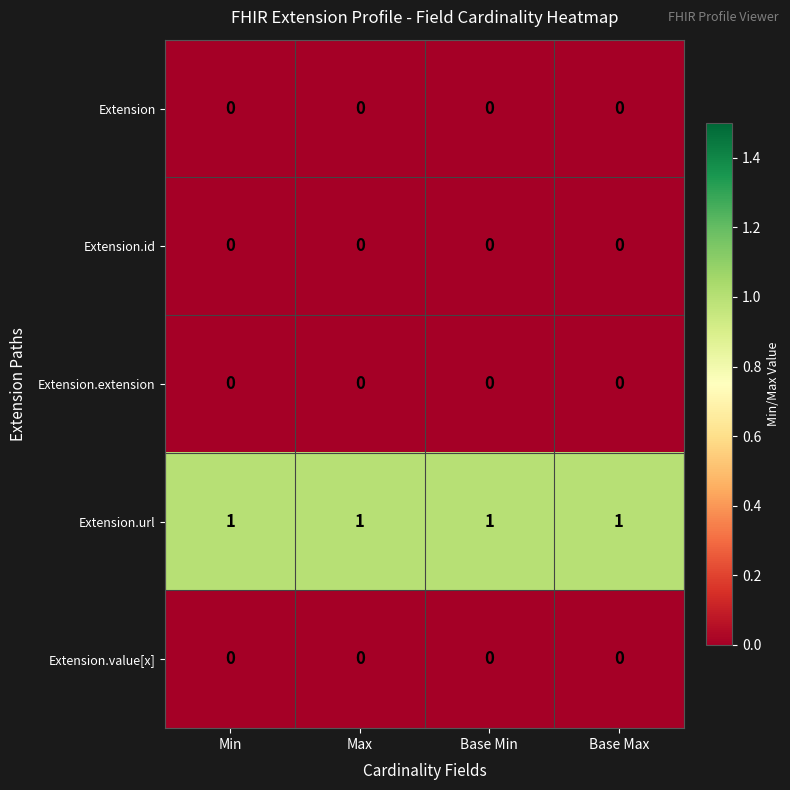

What is the greatest value displayed?

1